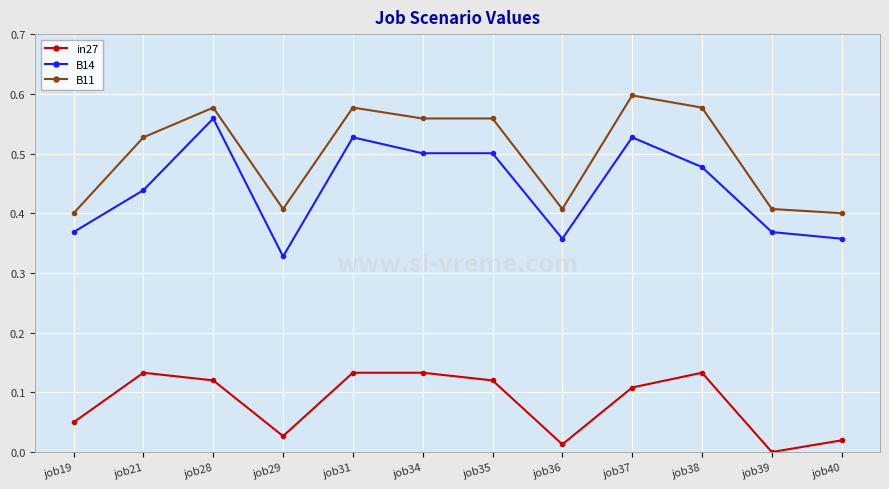

Does the chart display data point markers on the line(s)?

Yes